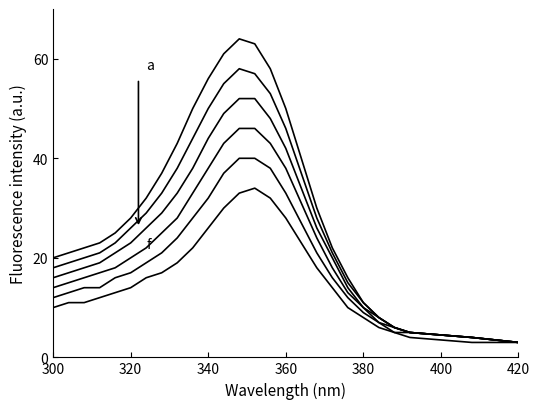

Reading left to right, list all the values displayed in this chart.

a: 20	21	22	23	25	28	32	37	43	50	56	61	64	63	58	50	40	30	22	16	11	8	6	5	4	3
b: 18	19	20	21	23	26	29	33	38	44	50	55	58	57	53	46	37	28	21	15	11	8	6	5	4	3
c: 16	17	18	19	21	23	26	29	33	38	44	49	52	52	48	42	34	26	20	14	10	8	6	5	4	3
d: 14	15	16	17	18	20	22	25	28	33	38	43	46	46	43	38	31	24	18	13	10	7	6	5	4	3
e: 12	13	14	14	16	17	19	21	24	28	32	37	40	40	38	33	27	21	16	12	9	7	5	5	4	3
f: 10	11	11	12	13	14	16	17	19	22	26	30	33	34	32	28	23	18	14	10	8	6	5	4	3	3